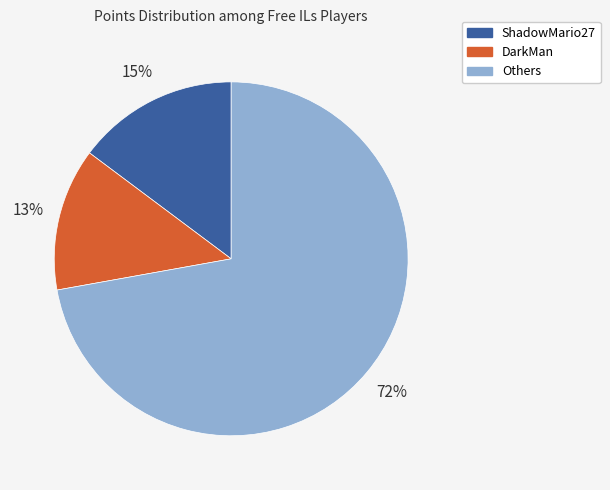

To the nearest percent, what is the average slice percentage?

33%